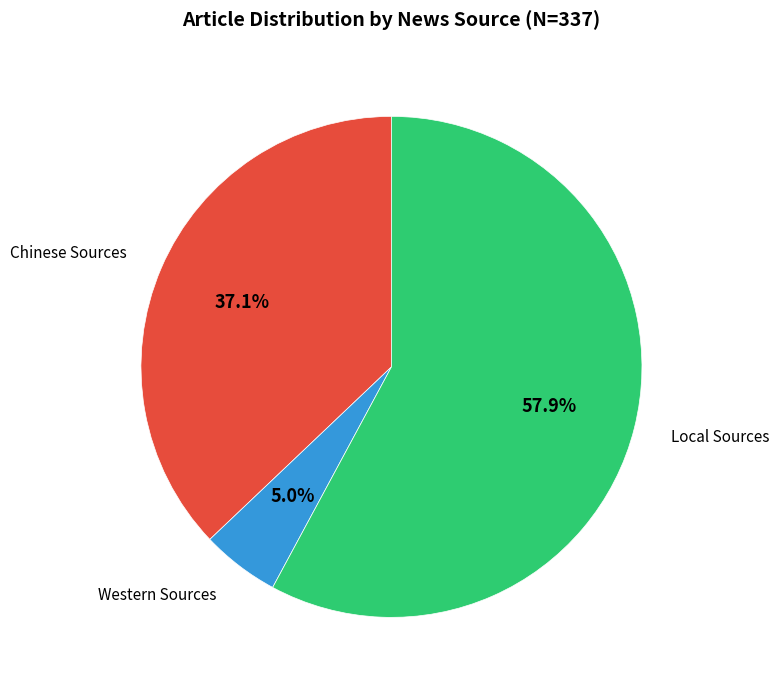

Is there any slice that represents more than half of the pie?

Yes